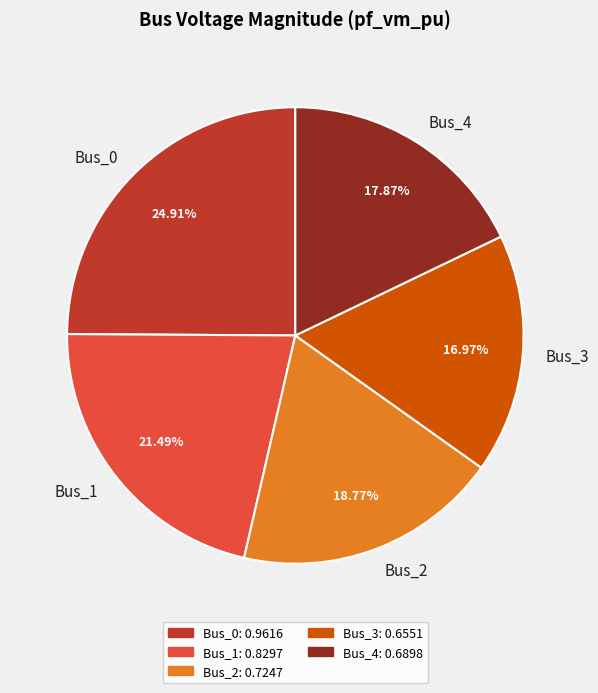

What percentage is the Bus_4 slice, to the nearest percent?

18%